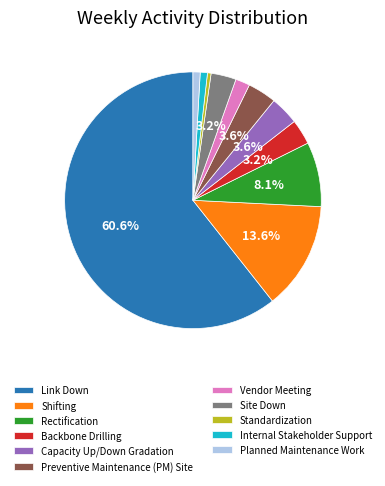

Which category has the biggest portion of the pie?

Link Down